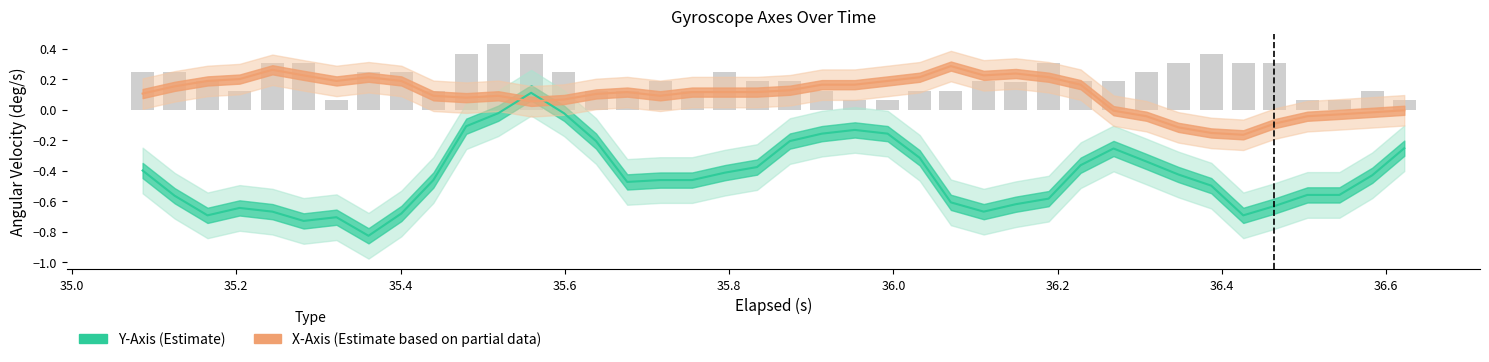

At how many categories does at least one series exceed 0?

30